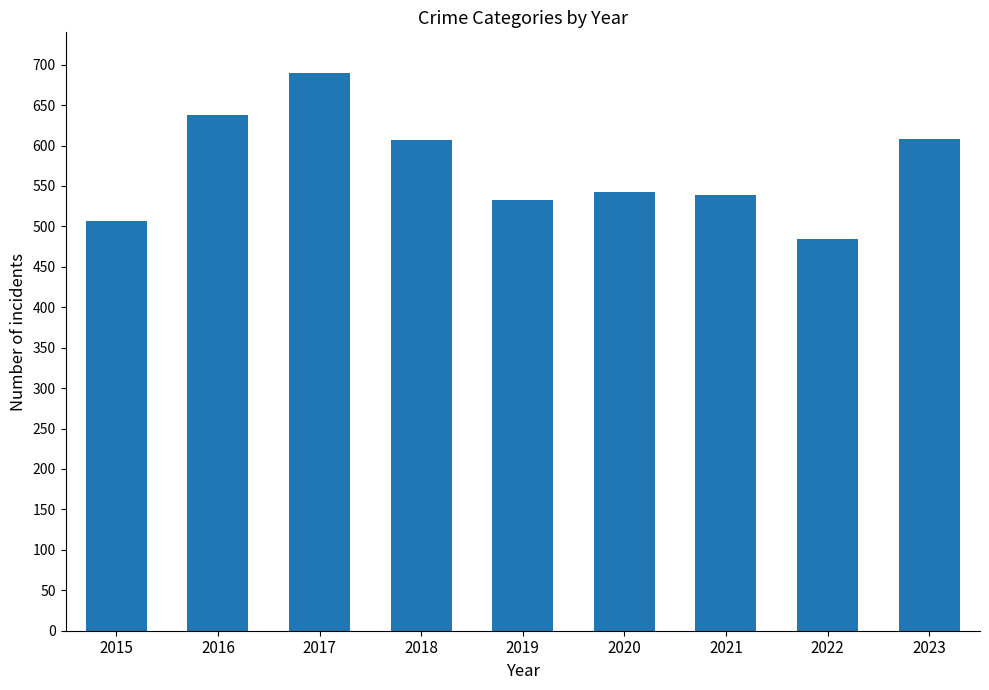

What is the value of the 2nd bar from the left?

638